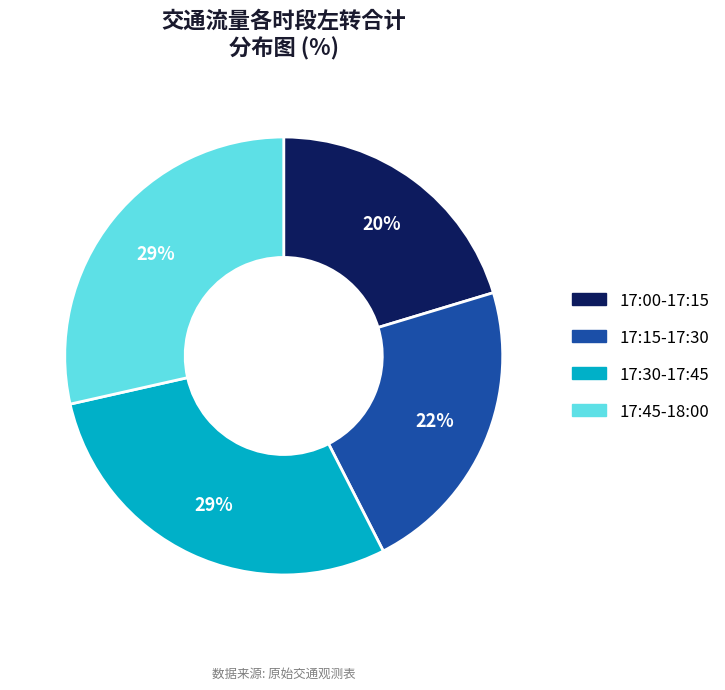

Which category has the smallest portion of the pie?

17:00-17:15